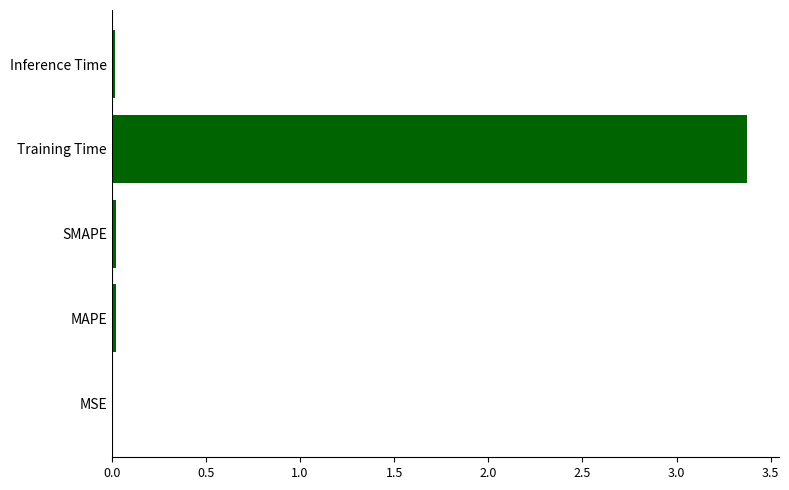

The chart shows a value of 0.0 at SMAPE. True or false?

True